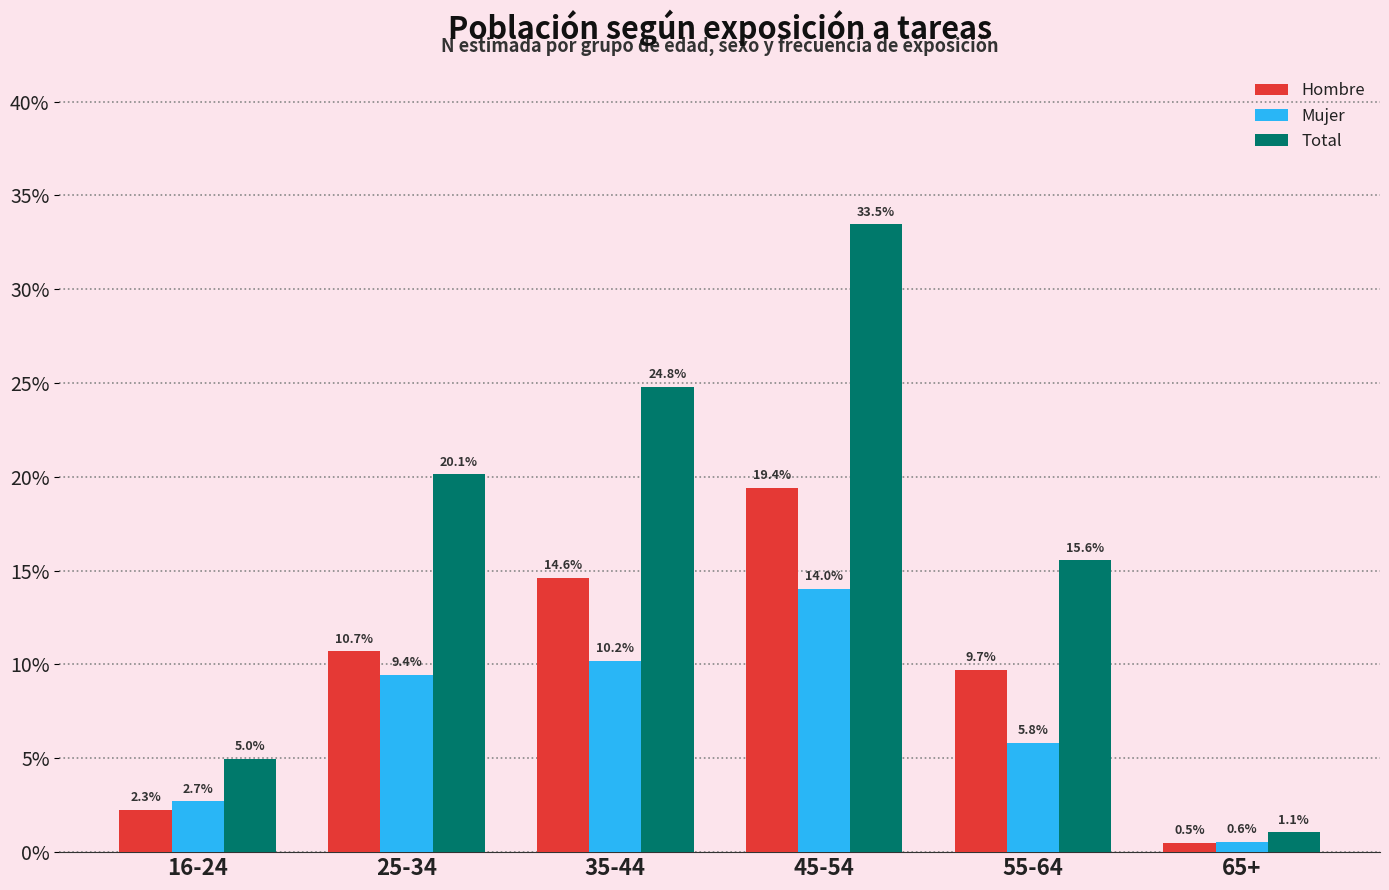

Reading left to right, list all the values displayed in this chart.

Hombre: 2.3	10.7	14.6	19.4	9.7	0.5
Mujer: 2.7	9.4	10.2	14.0	5.8	0.6
Total: 5.0	20.1	24.8	33.5	15.6	1.1